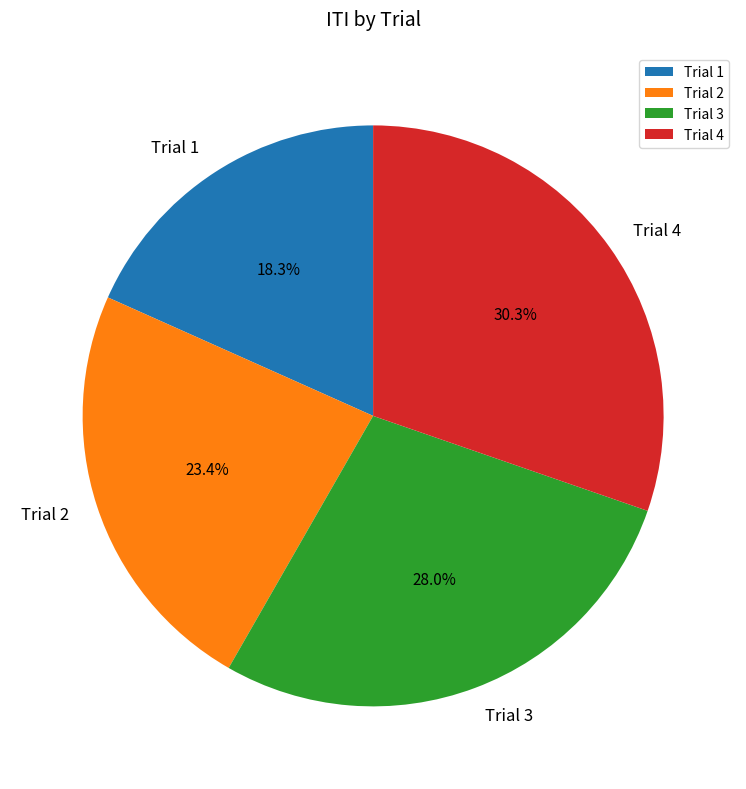

Combined, what portion of the pie is Trial 3 and Trial 2?

51.4%